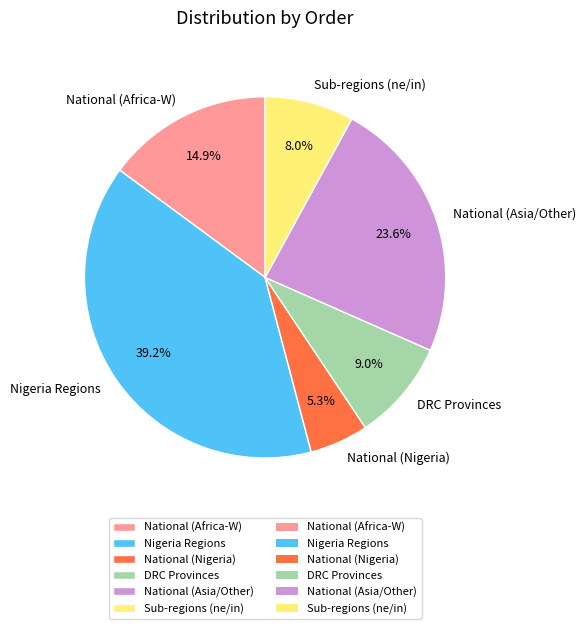

Which category has the biggest portion of the pie?

Nigeria Regions